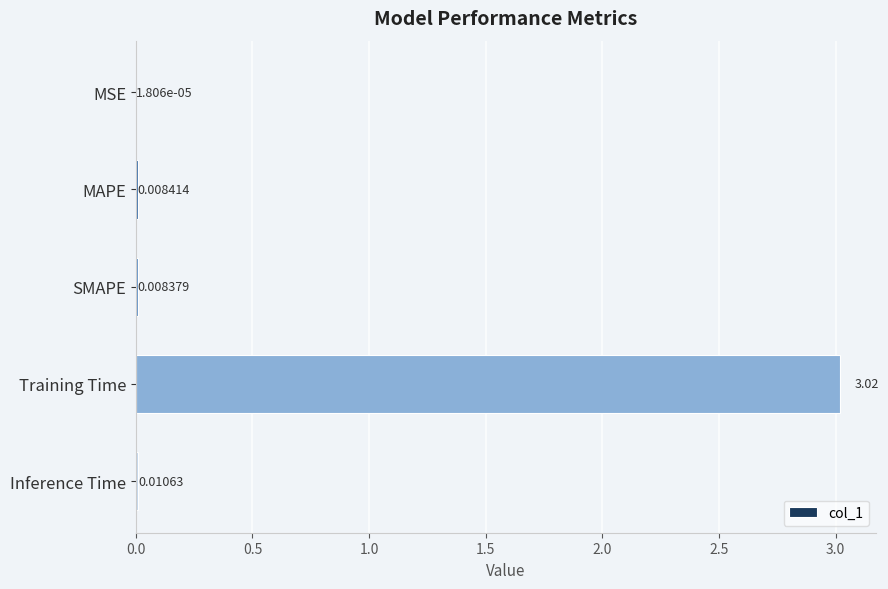

At which label is the value closest to 1?

Inference Time